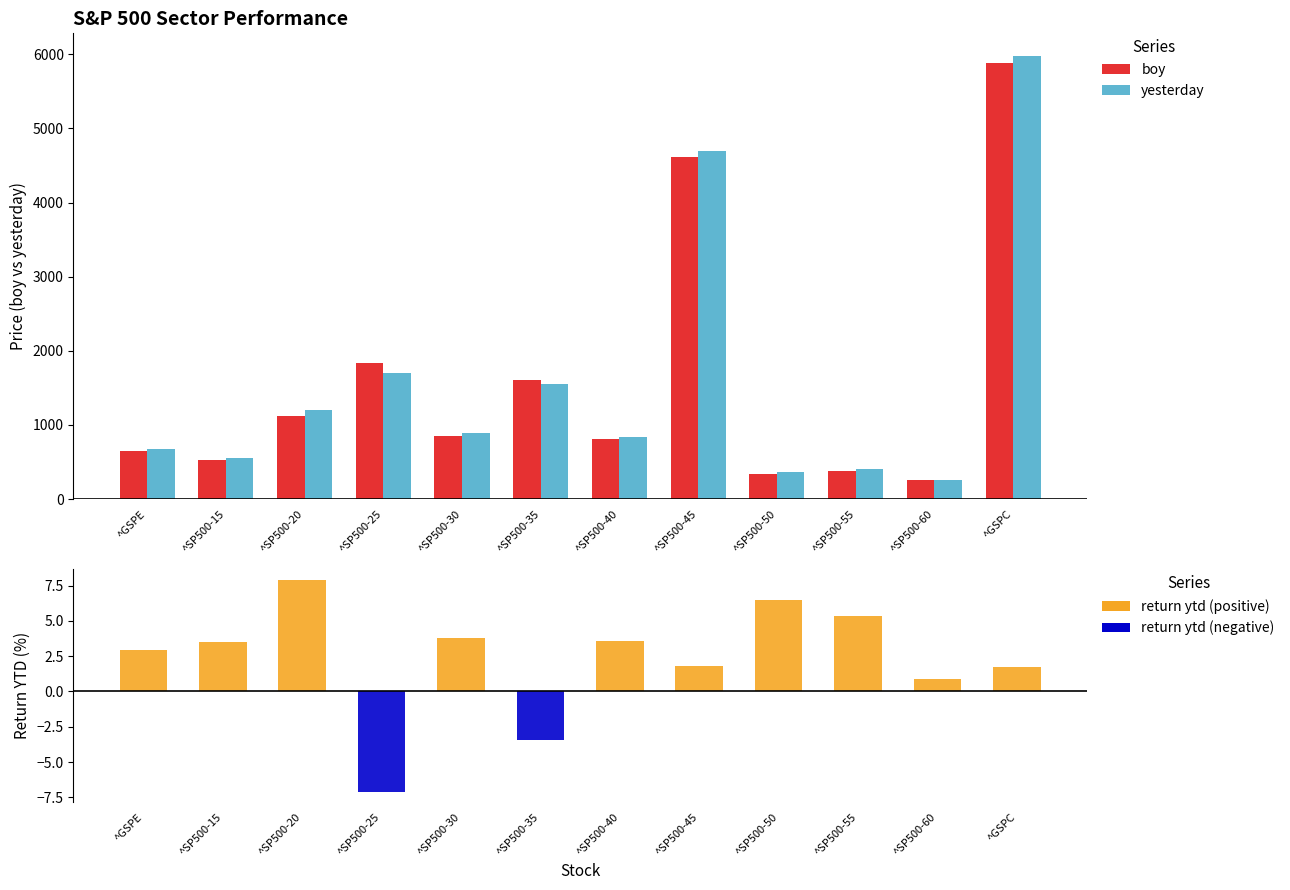

Reading right to left, extract all data points from this chart.

boy: ^GSPC=5881.6	^SP500-60=255.9	^SP500-55=385.0	^SP500-50=341.7	^SP500-45=4609.5	^SP500-40=804.5	^SP500-35=1604.7	^SP500-30=853.7	^SP500-25=1831.2	^SP500-20=1115.7	^SP500-15=529.8	^GSPE=654.9
yesterday: ^GSPC=5982.7	^SP500-60=258.1	^SP500-55=405.6	^SP500-50=363.7	^SP500-45=4693.3	^SP500-40=833.5	^SP500-35=1550.1	^SP500-30=885.8	^SP500-25=1701.4	^SP500-20=1203.8	^SP500-15=548.4	^GSPE=673.9
return ytd: ^GSPC=1.7	^SP500-60=0.9	^SP500-55=5.4	^SP500-50=6.5	^SP500-45=1.8	^SP500-40=3.6	^SP500-35=-3.4	^SP500-30=3.8	^SP500-25=-7.1	^SP500-20=7.9	^SP500-15=3.5	^GSPE=2.9